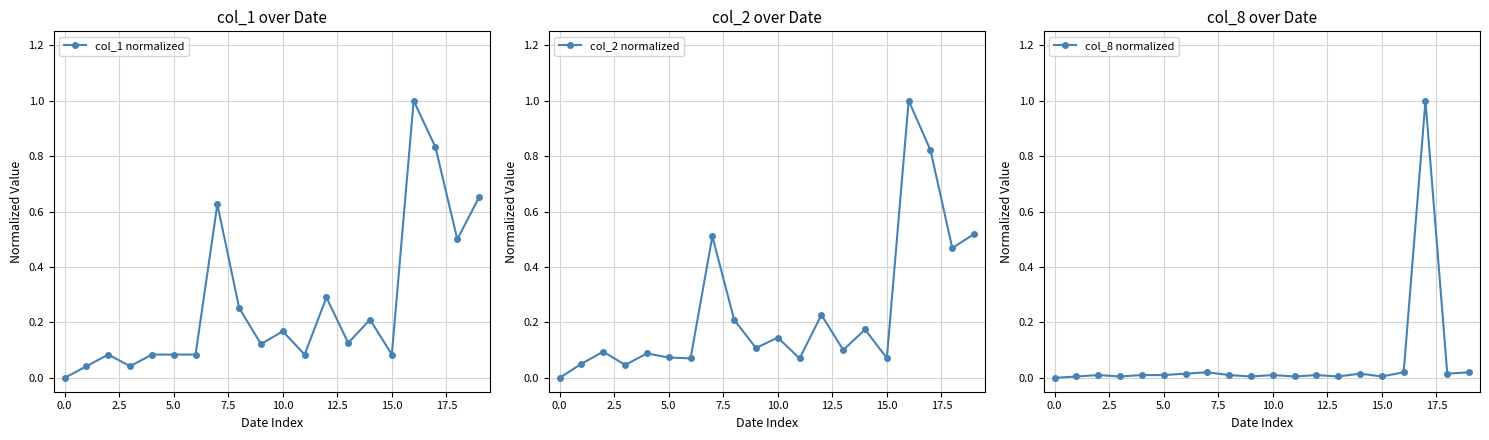

Between which two adjacent categories do col_8 normalized and col_2 normalized first intersect?

16 and 17